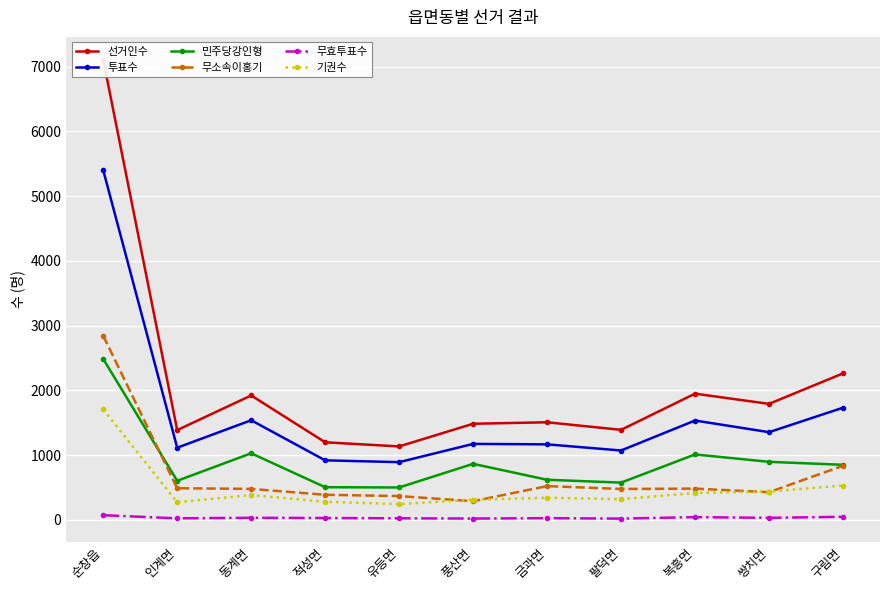

What is the difference between the maximum and minimum values in the 선거인수 series?

5971